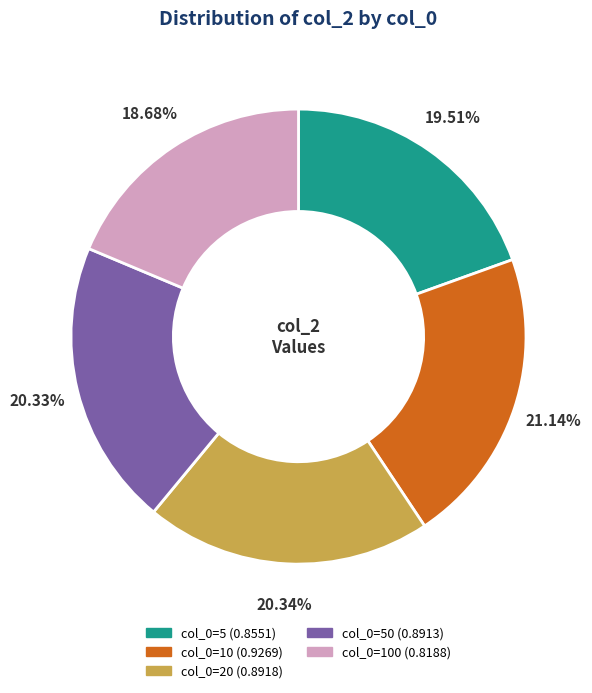

Is there any slice that represents more than half of the pie?

No